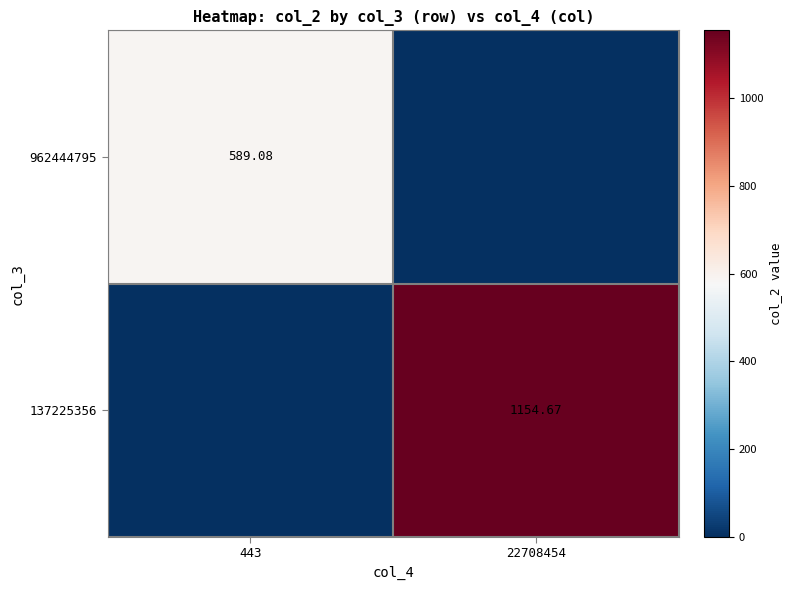

What is the difference between the 137225356 values at 443 and 22708454?

1154.7